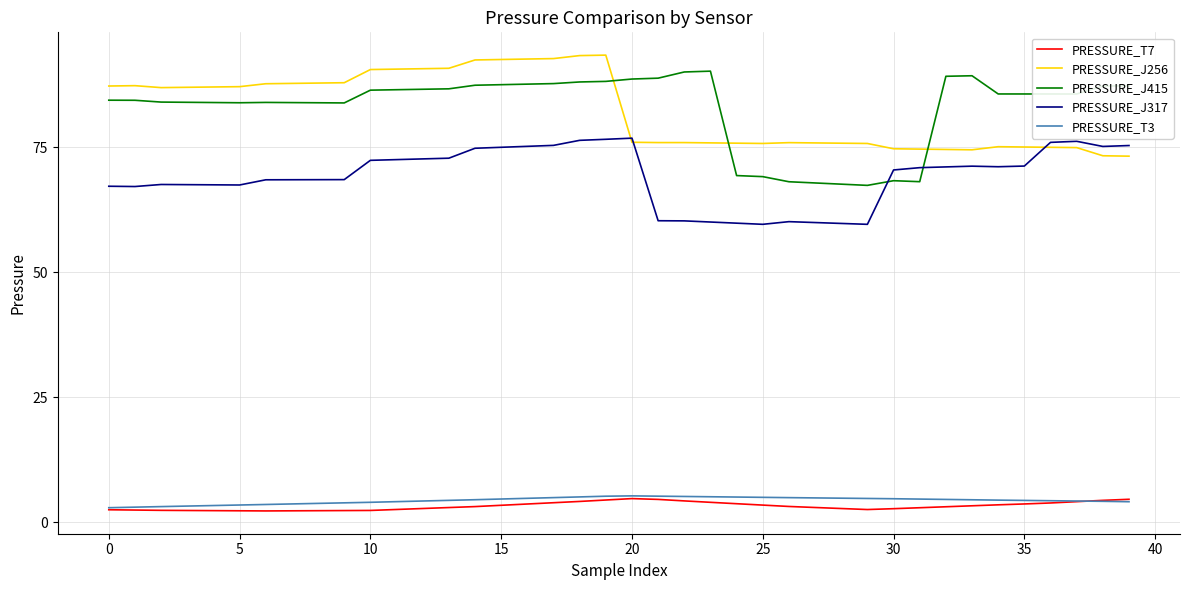

How many intersections are there between PRESSURE_J415 and PRESSURE_J317?

2